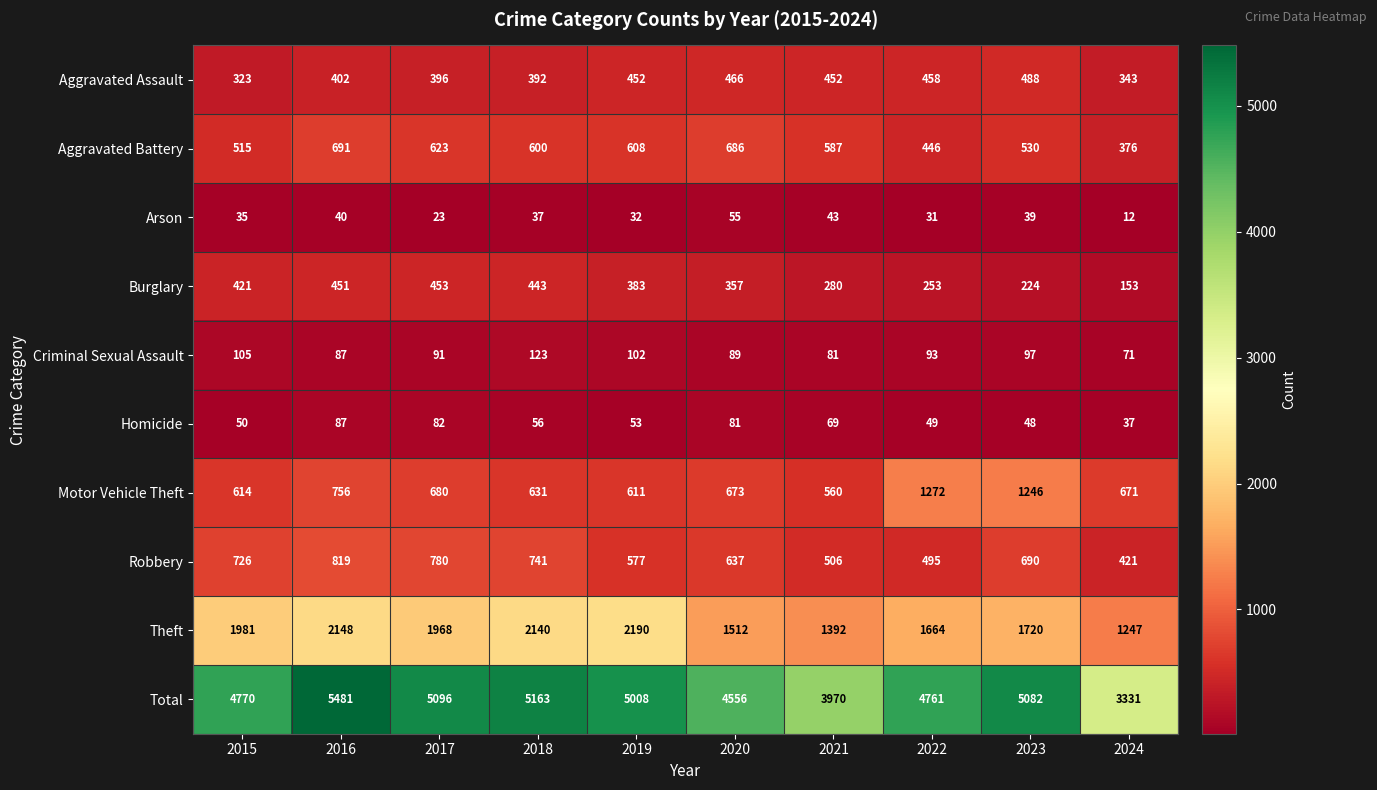

What is the maximum value for Aggravated Assault?

488